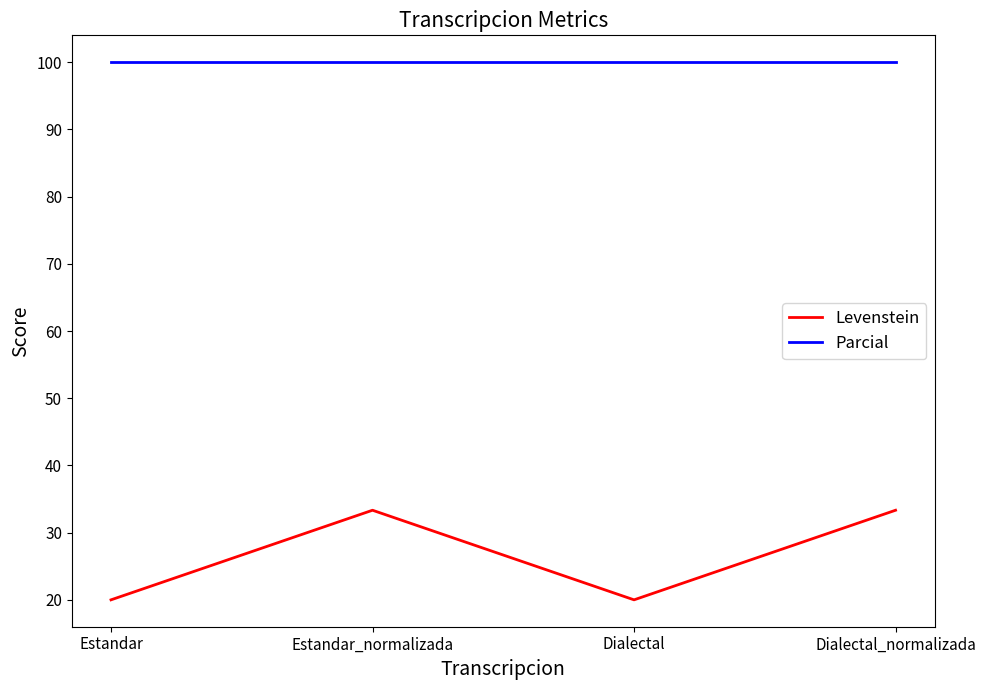

Reading right to left, transcribe all the data shown in this chart.

Levenstein: 33.3	20.0	33.3	20.0
Parcial: 100.0	100.0	100.0	100.0